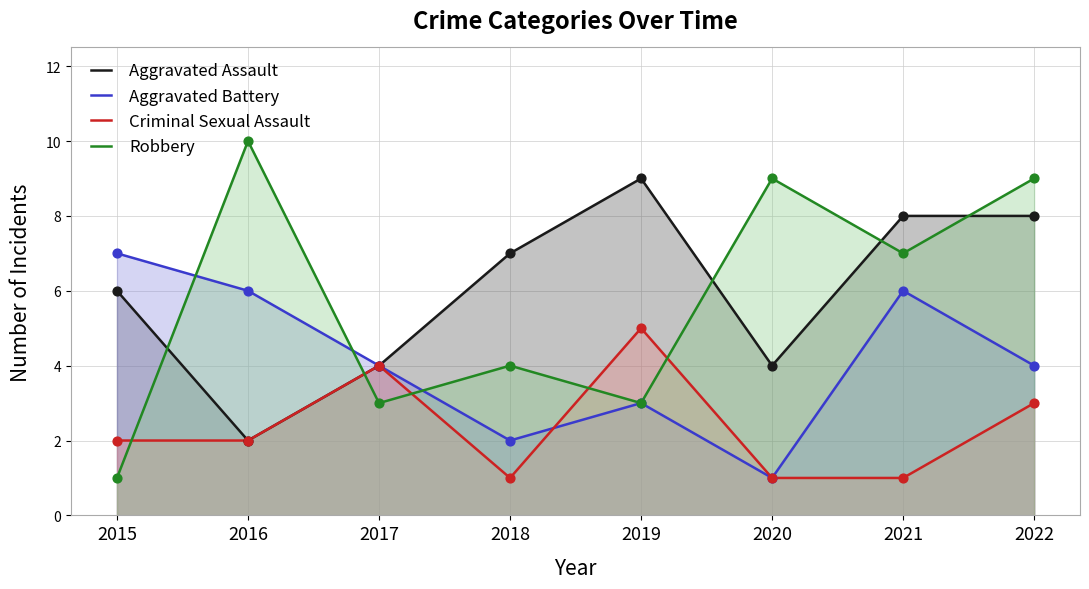

What is the total value across all series at 2017?

15